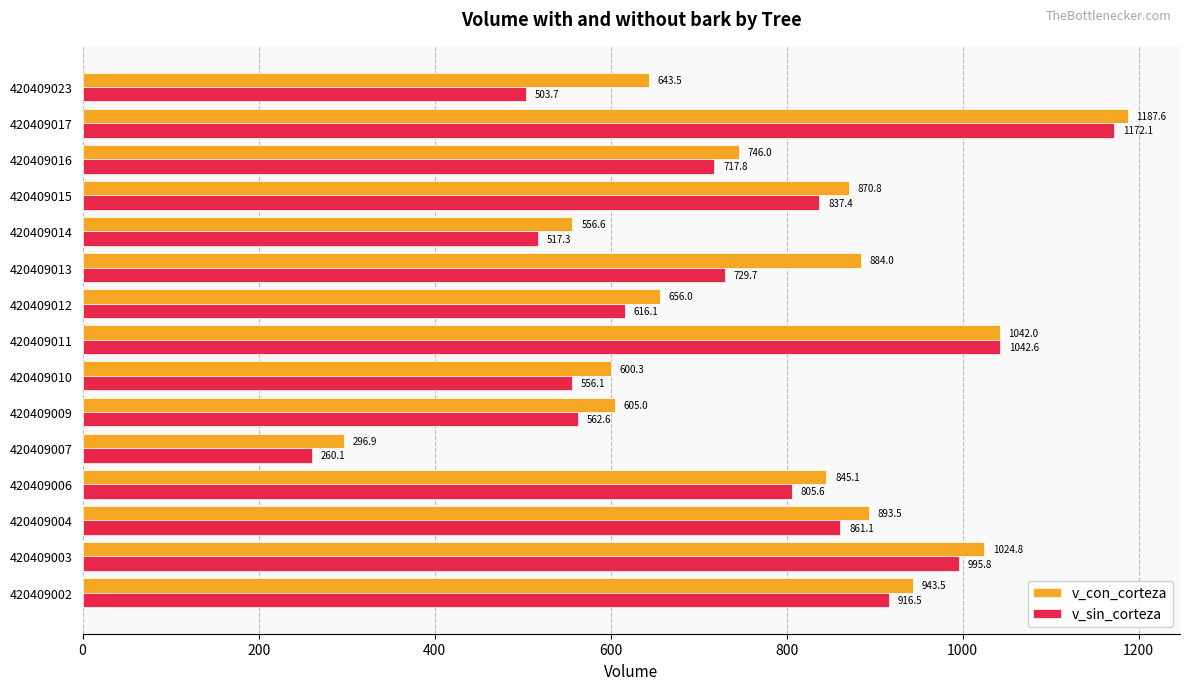

Where is v_con_corteza nearest to the value 742?

420409016